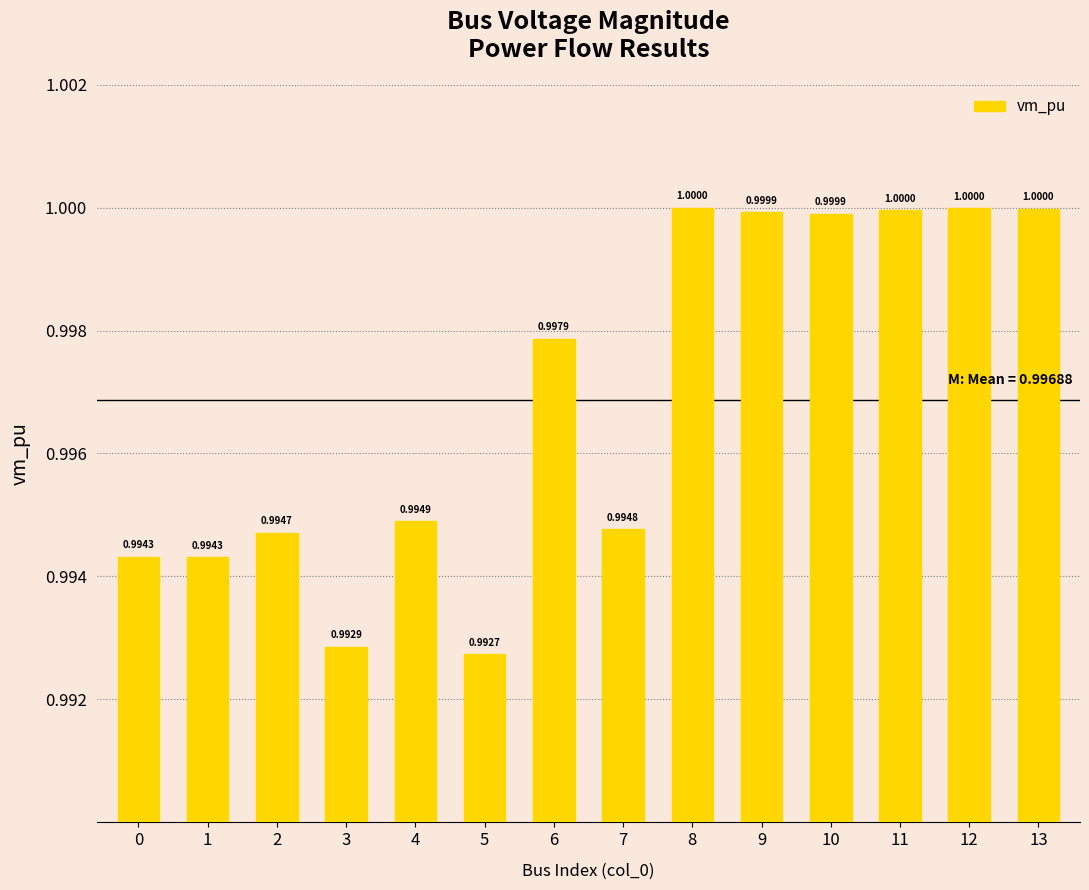

What is the average value?

1.0